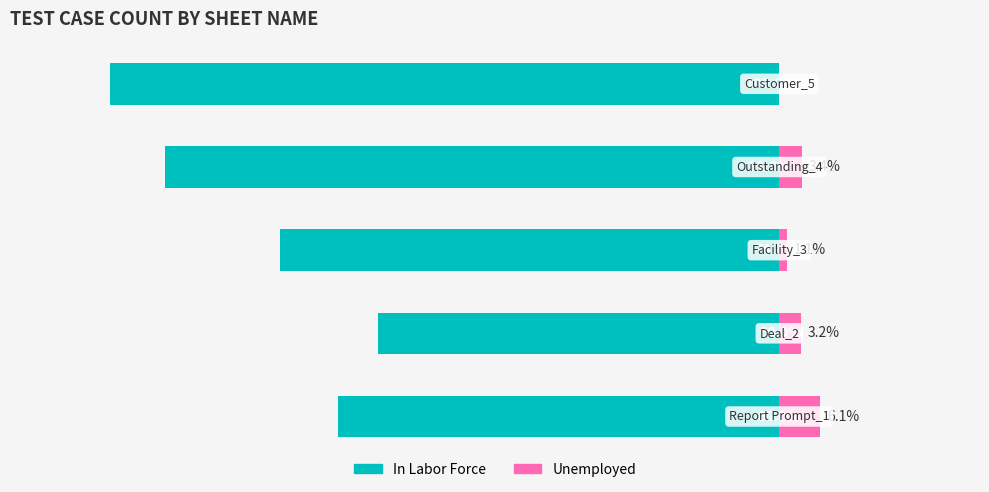

Rank the series by their average value, from highest to lowest.

Unemployed, In Labor Force